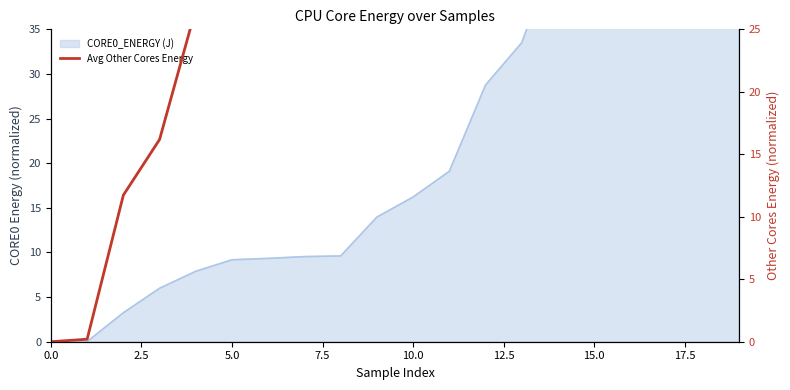

Count the number of values greater than 49.

10